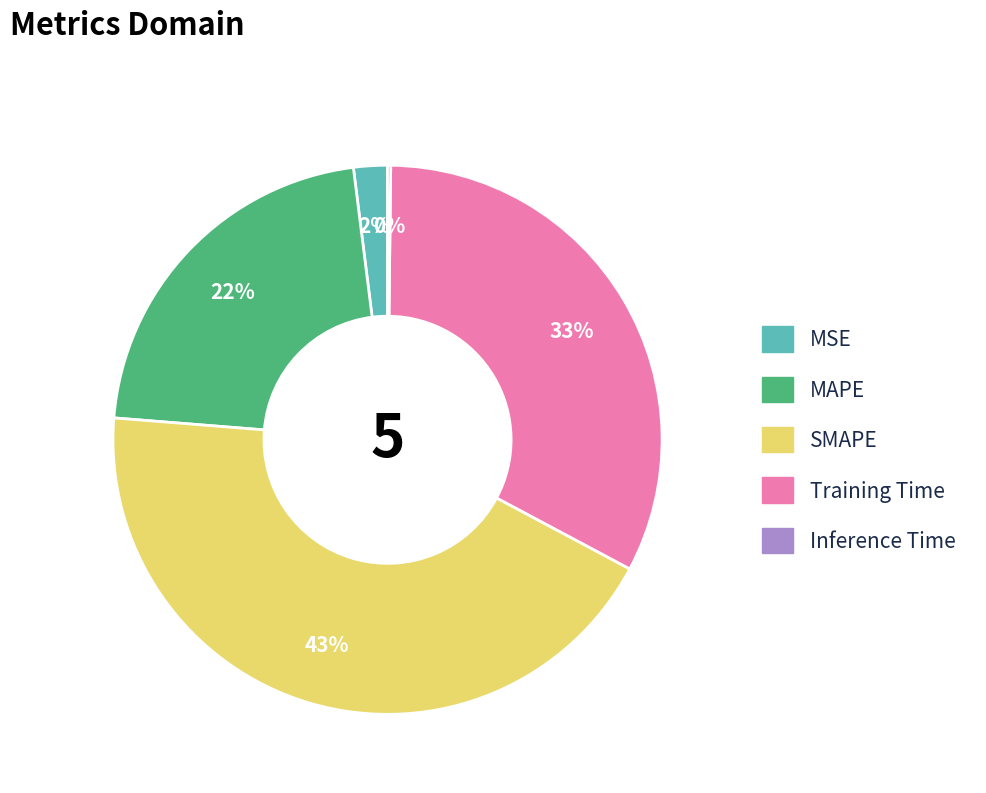

To the nearest percent, what is the average slice percentage?

20%